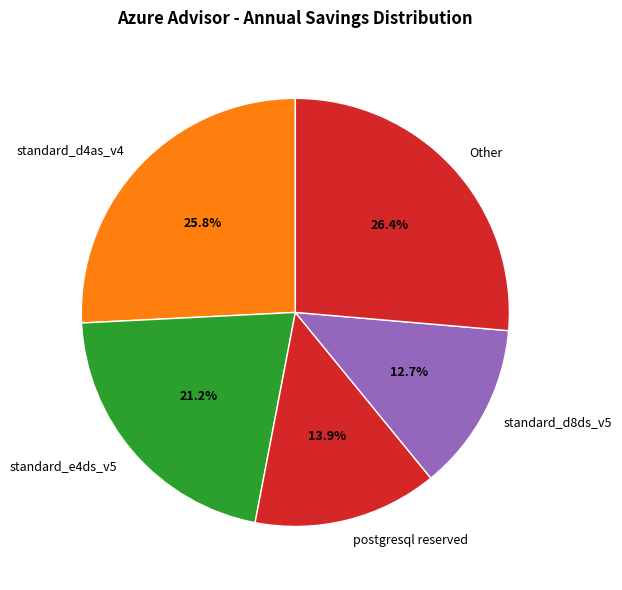

Rank the categories by value from lowest to highest.

standard_d8ds_v5, postgresql reserved, standard_e4ds_v5, standard_d4as_v4, Other